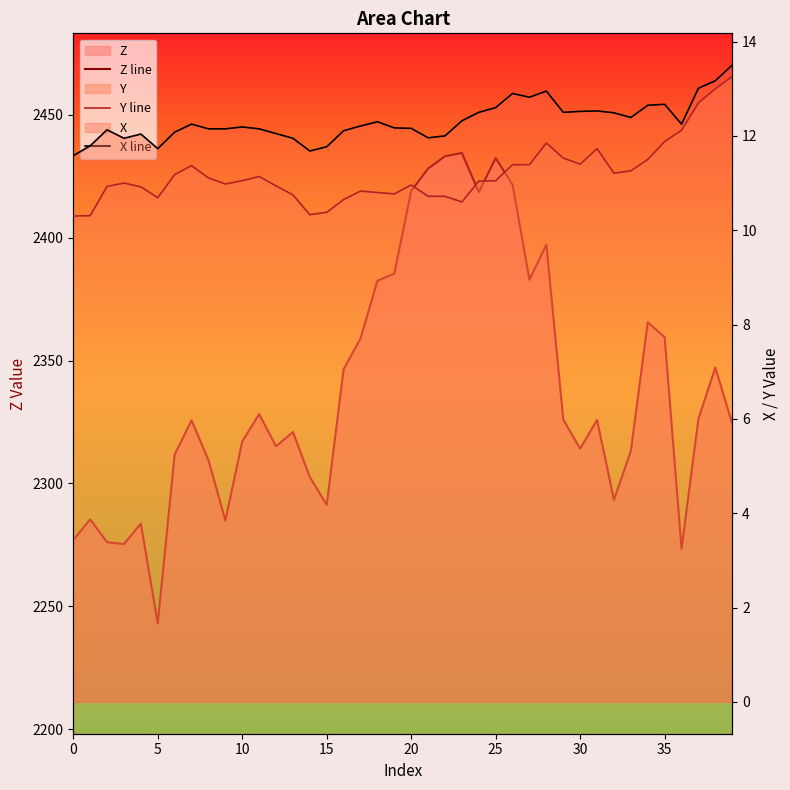

How many values in the X line series are below 12?

8